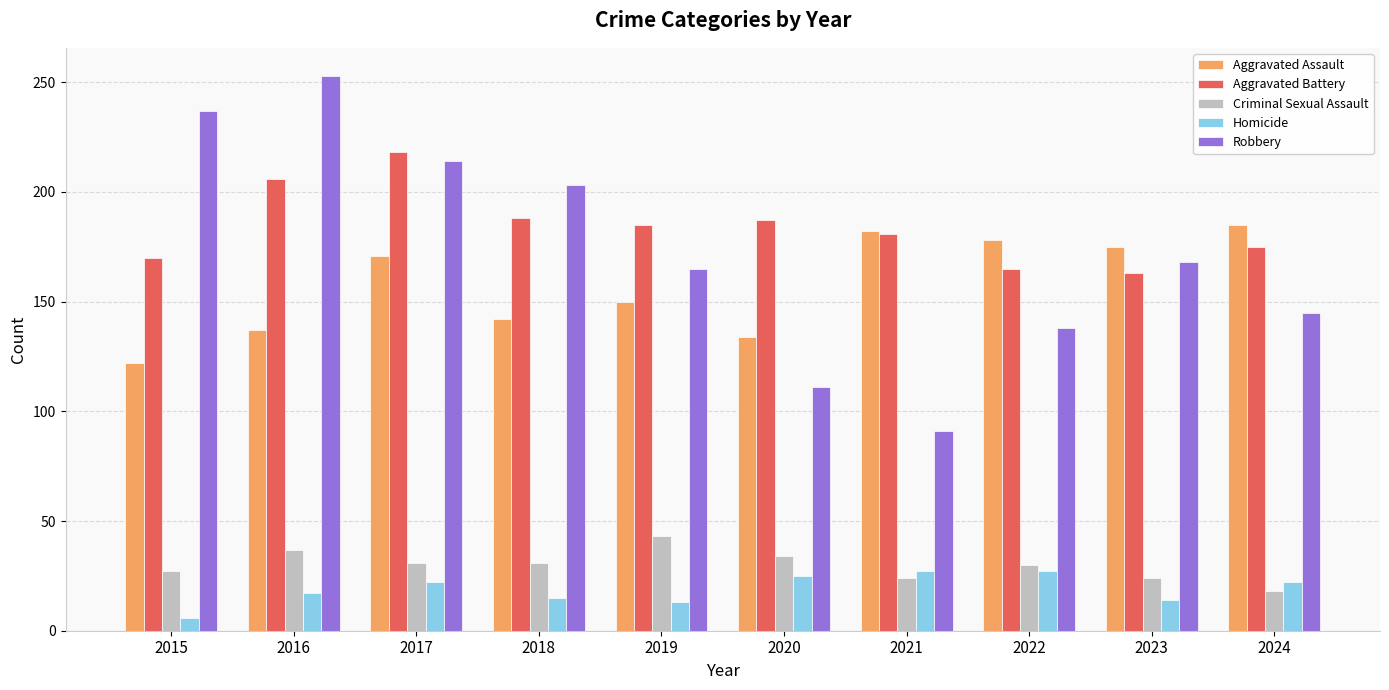

Is it true that Aggravated Battery equals 170 at 2015?

True